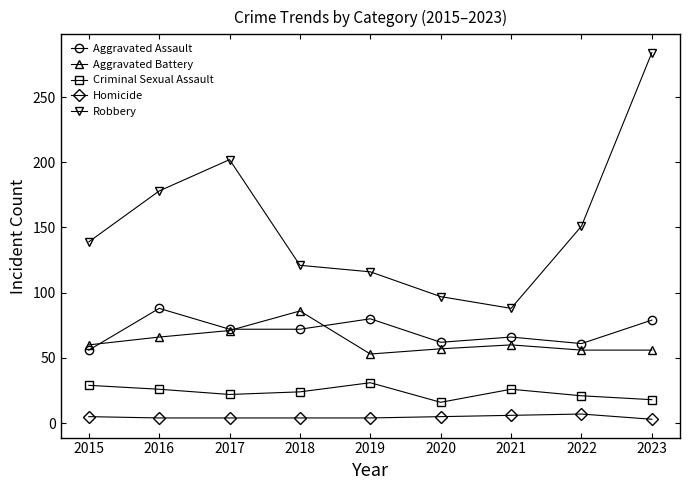

Which series changed the most between 2019 and 2023?

Robbery